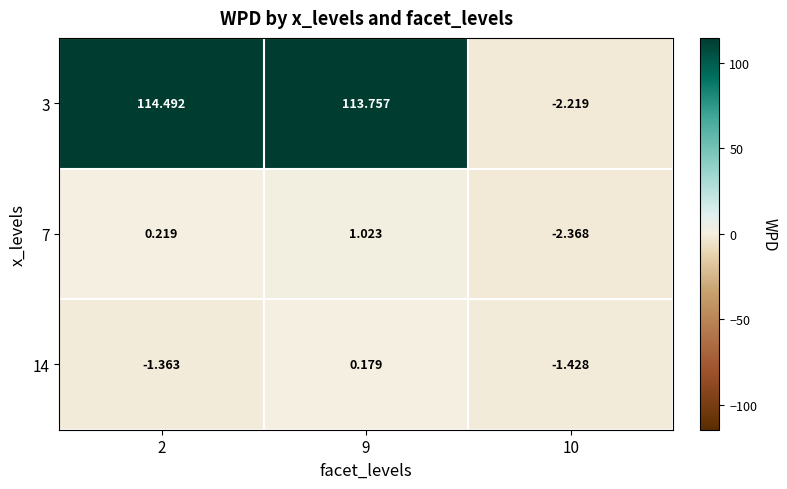

How many series are shown in this chart?

3